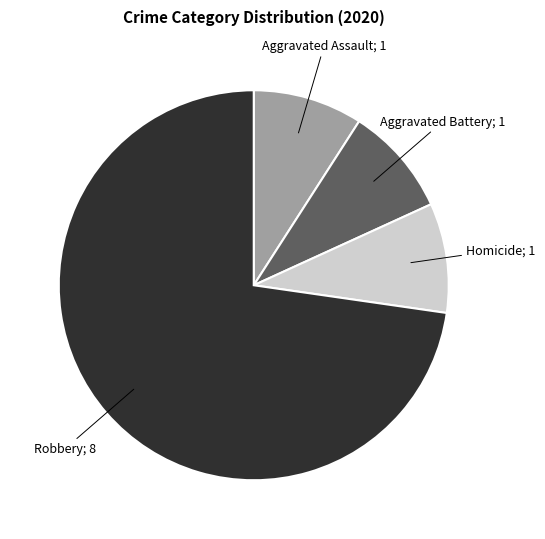

How many segments does this pie chart have?

4